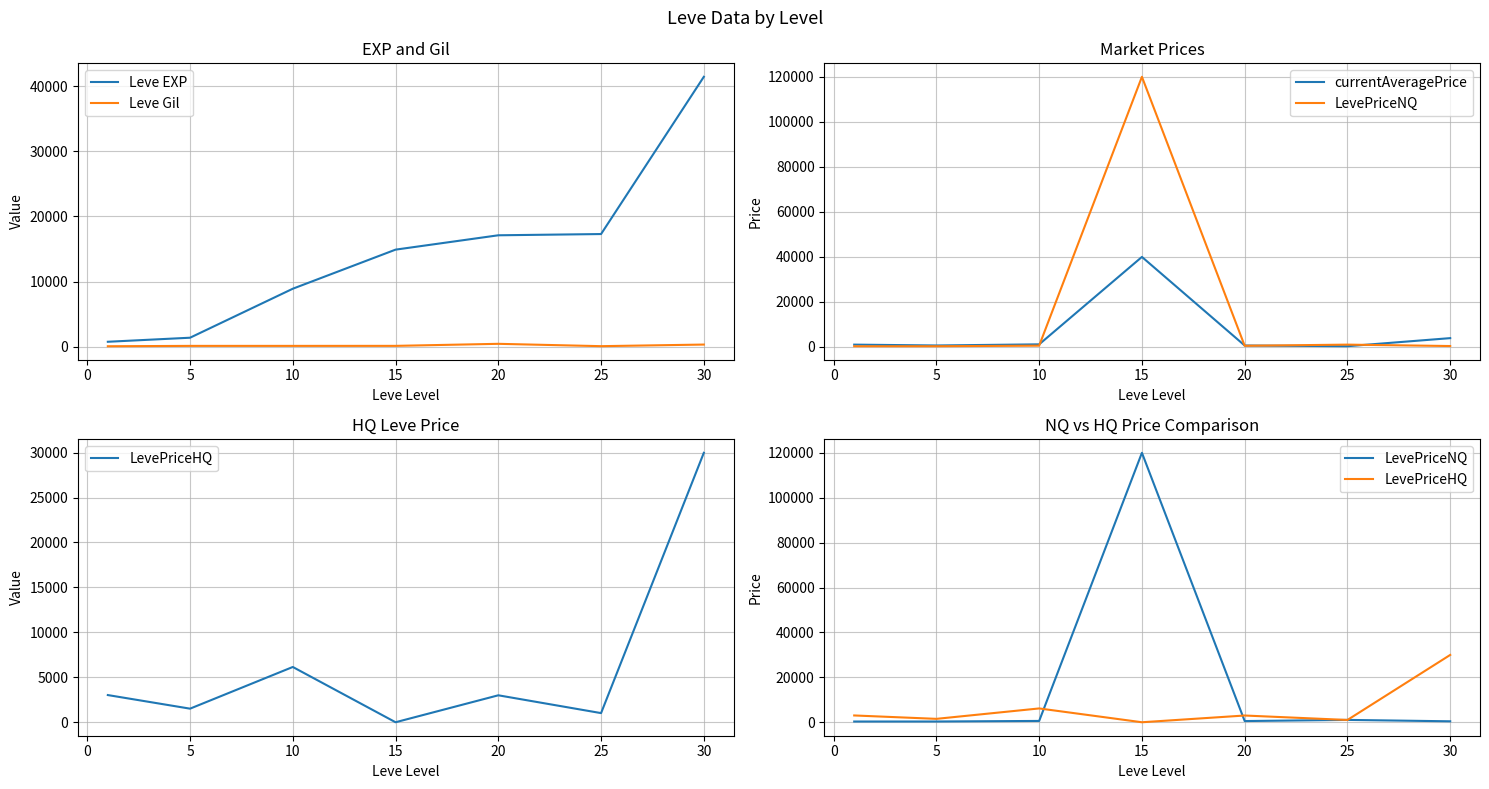

At how many categories does at least one series exceed 88340?

1